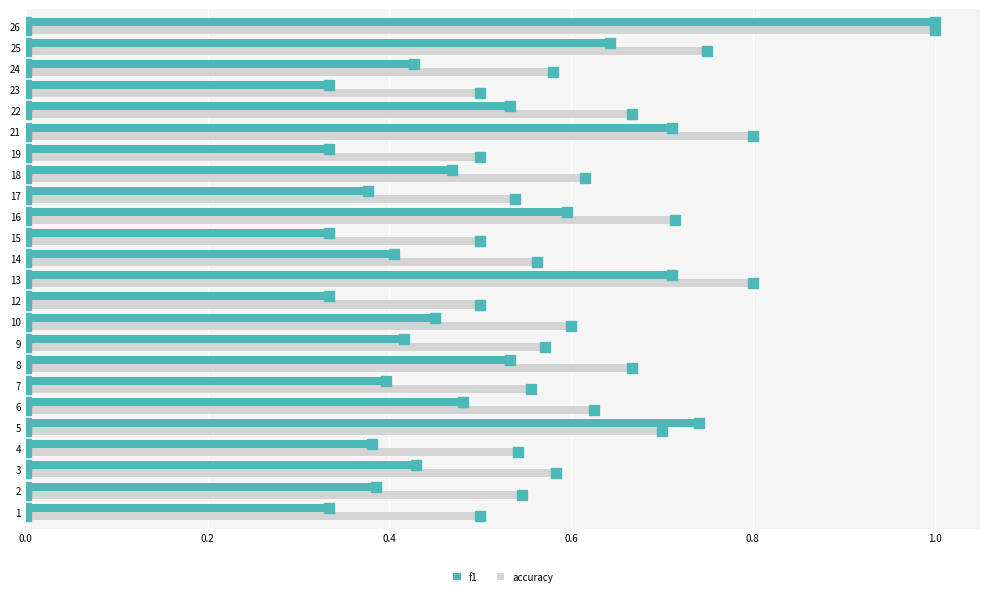

Rank the series at 1 from lowest to highest value.

f1, accuracy